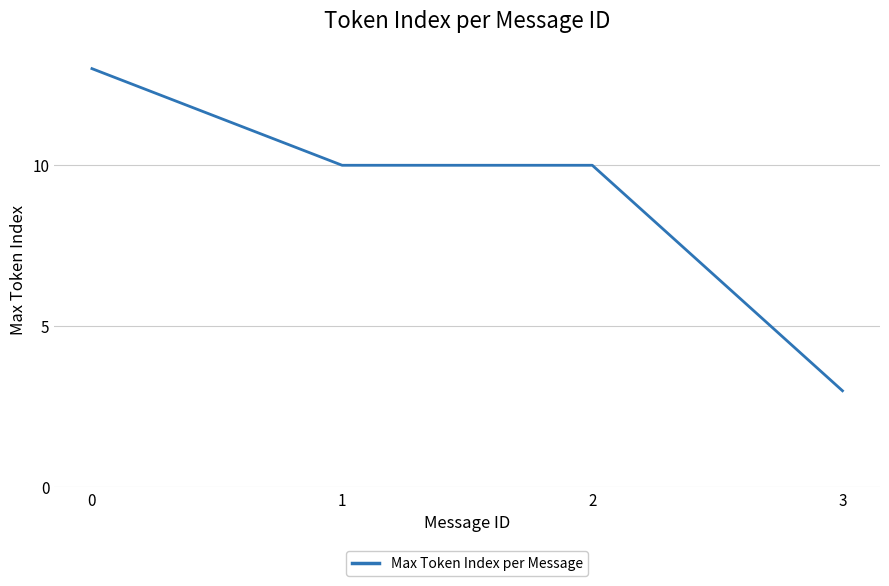

True or false: the data shows 8 at 0.

False